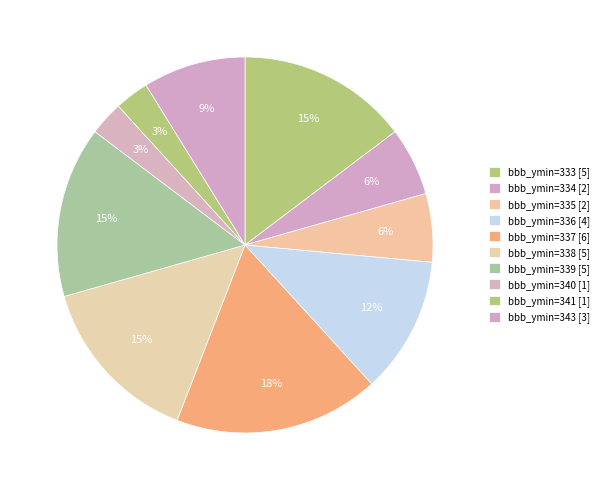

Which slice is the largest?

337